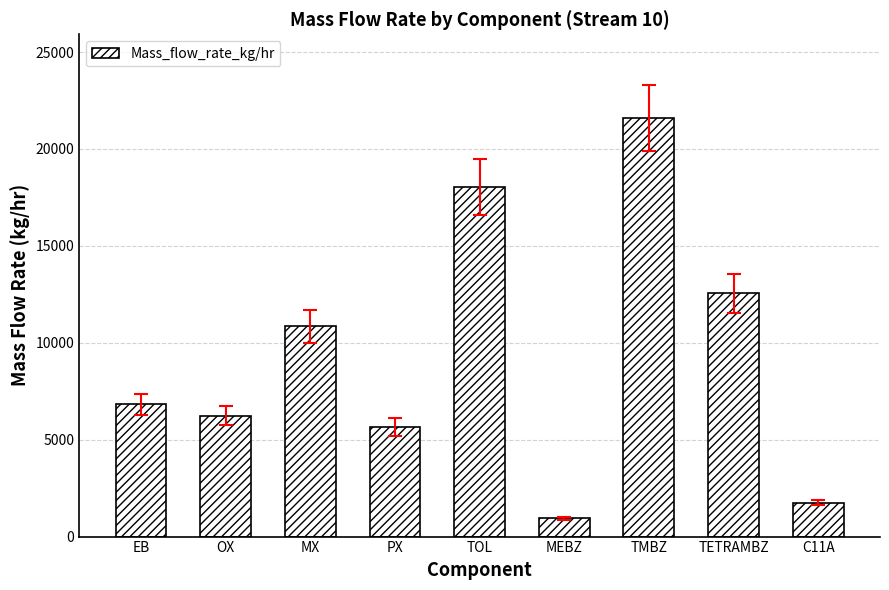

Approximately how many times larger is the value at C11A compared to TETRAMBZ?

0.1